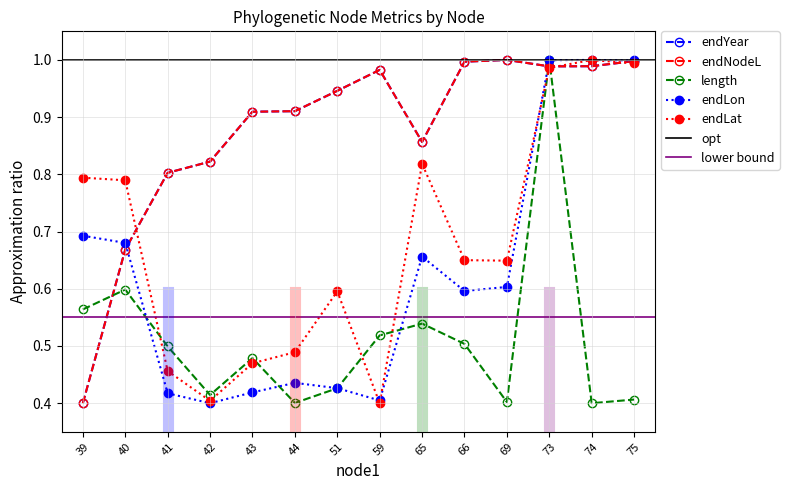

What is the difference between the maximum and minimum values in the endLat series?

0.6